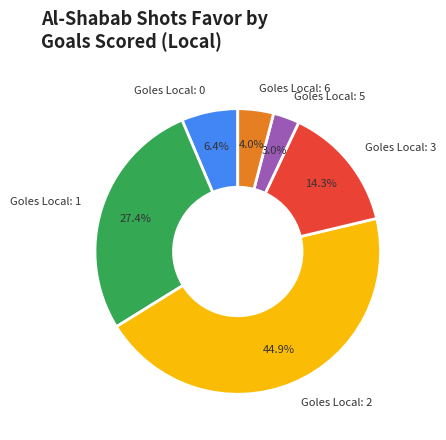

Does any single category account for the majority?

No